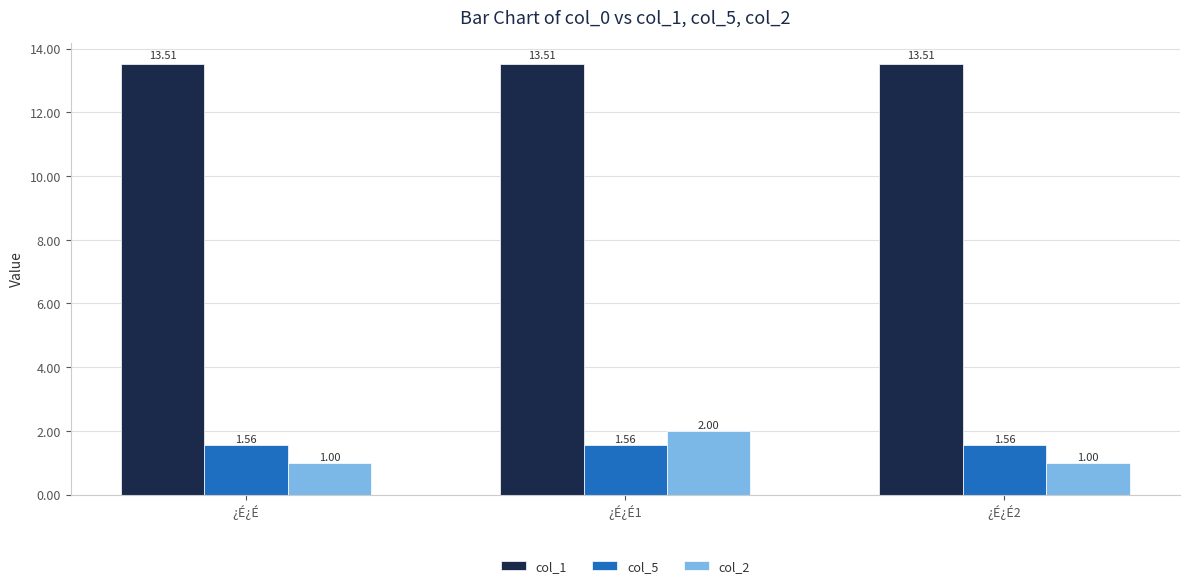

Which series changed the most between ¿É¿É1 and ¿É¿É2?

col_2